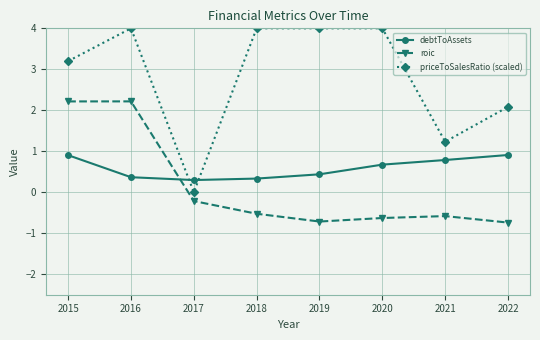

Reading left to right, what are all the values shown in this chart?

debtToAssets: 0.9	0.4	0.3	0.3	0.4	0.7	0.8	0.9
roic: 2.2	2.2	-0.2	-0.5	-0.7	-0.6	-0.6	-0.7
priceToSalesRatio (scaled): 3.2	4.0	0.0	4.0	4.0	4.0	1.2	2.1